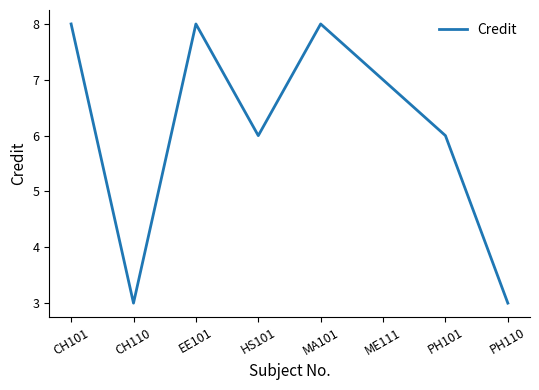

What position from the right is ME111?

3